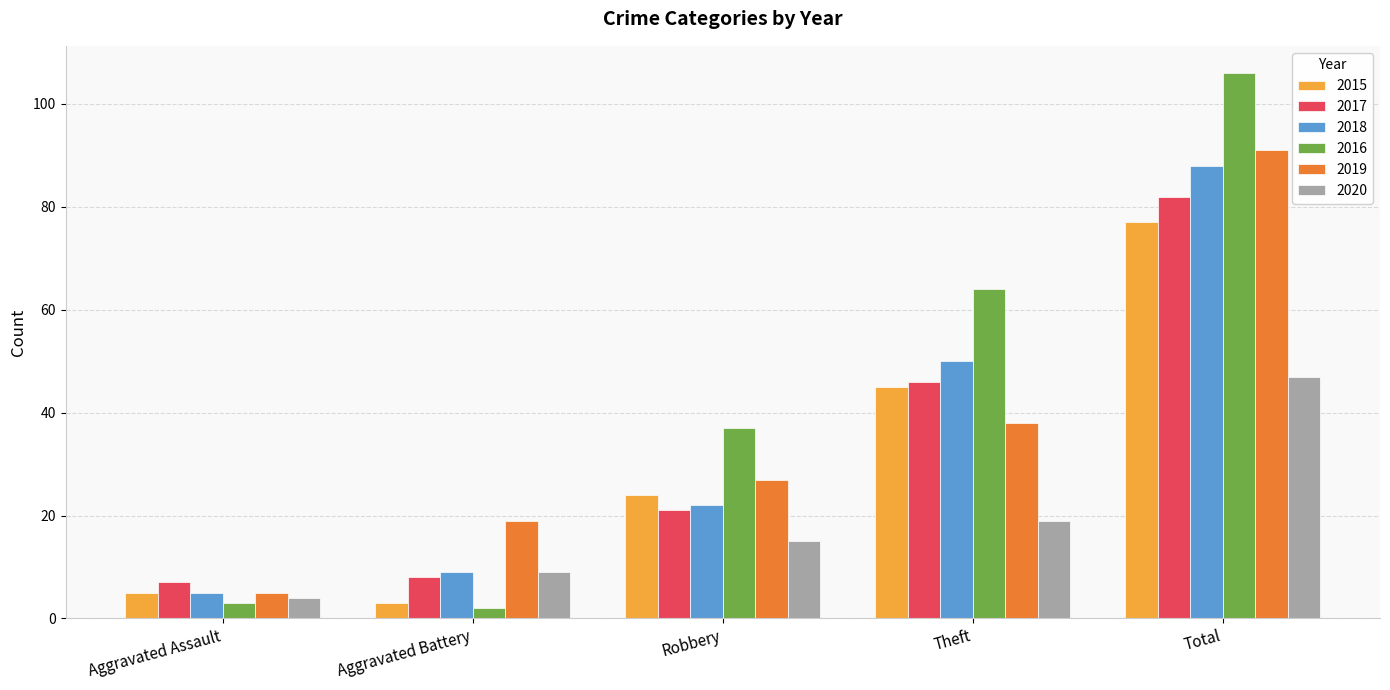

Which category has the lowest value in the 2020 series?

Aggravated Assault